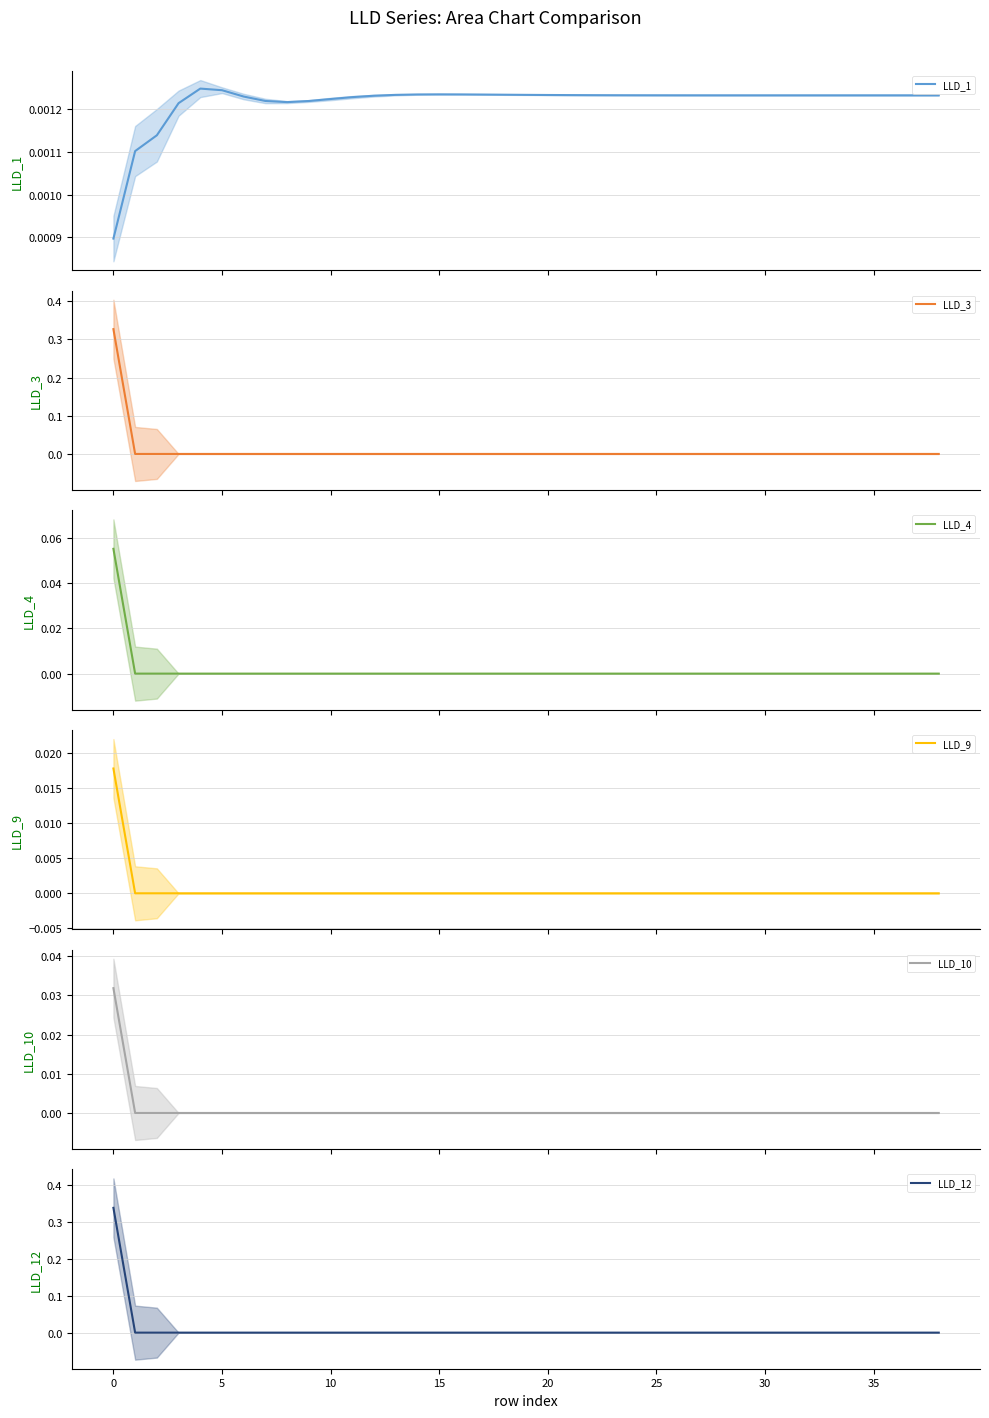

True or false: LLD_10 and LLD_3 cross at least once.

False